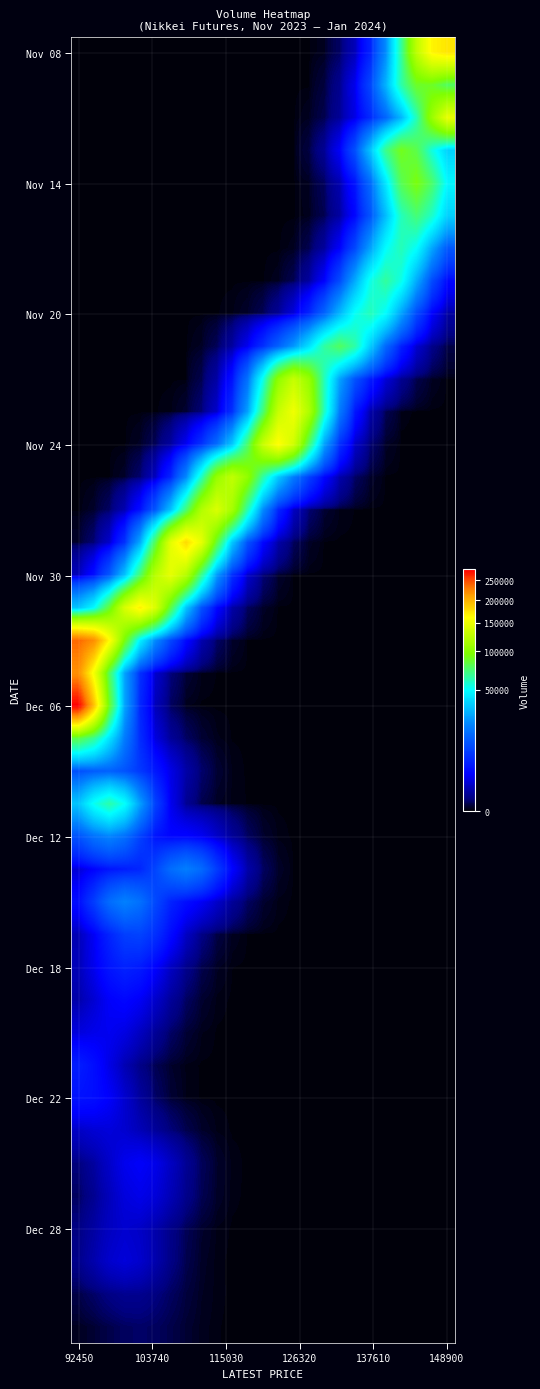

Which label corresponds to the largest value in the chart?

92450